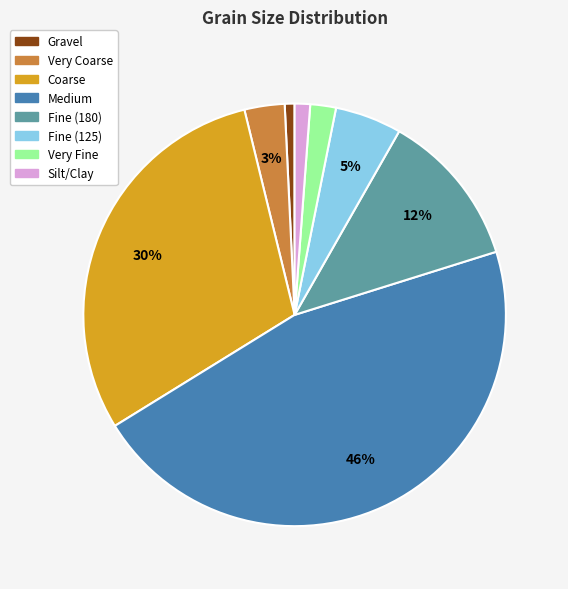

Do Very Coarse and Coarse together represent more than half of the pie?

No